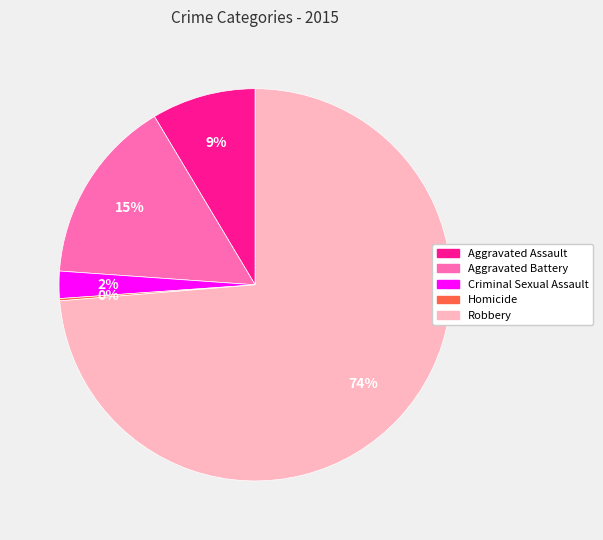

What is the ratio of the value at Aggravated Battery to the value at Robbery?

0.2